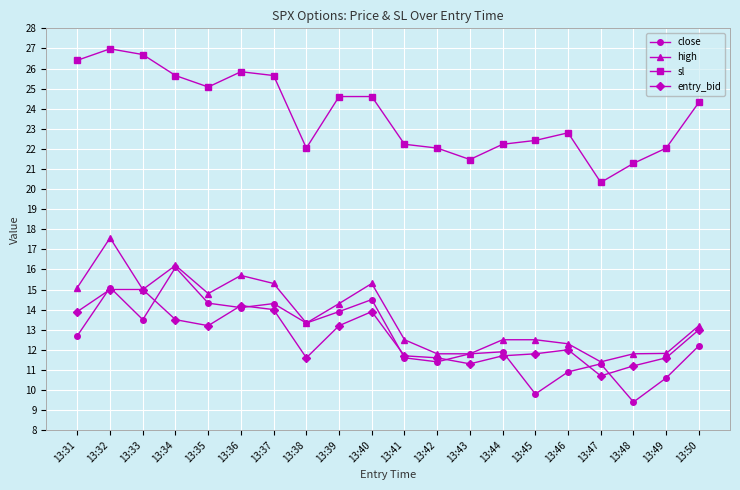

What is the sum of the close values at 13:43 and 13:39?

25.7